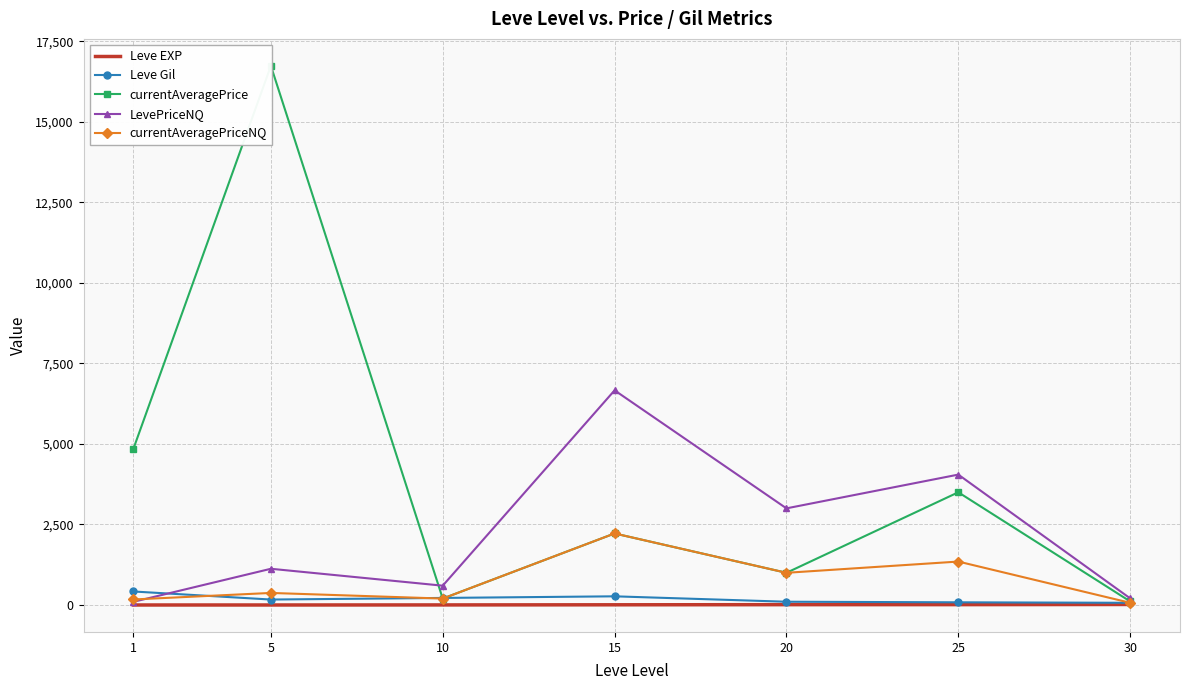

What is the difference between the maximum and second lowest values in the Leve Gil series?

336